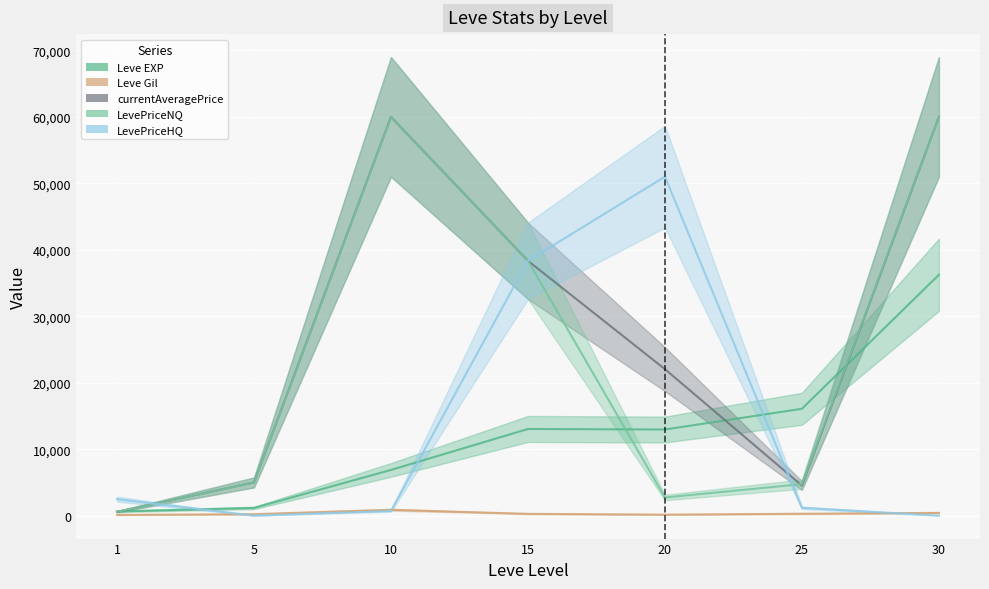

At which label is Leve EXP closest to 18435?

25